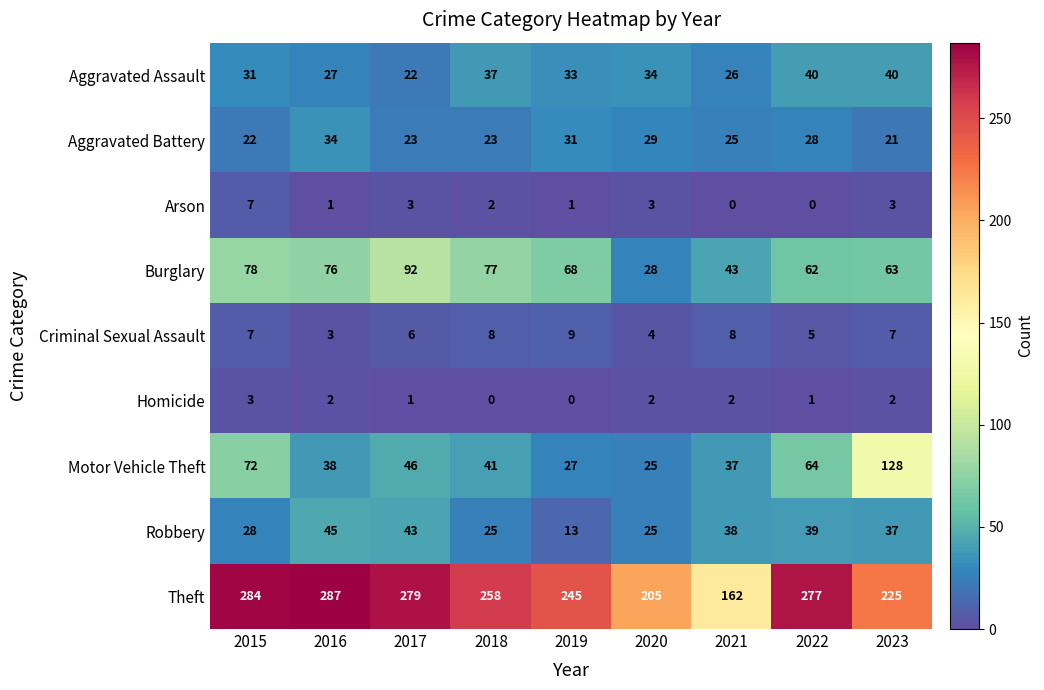

At which category is the sum across all series the highest?

2015